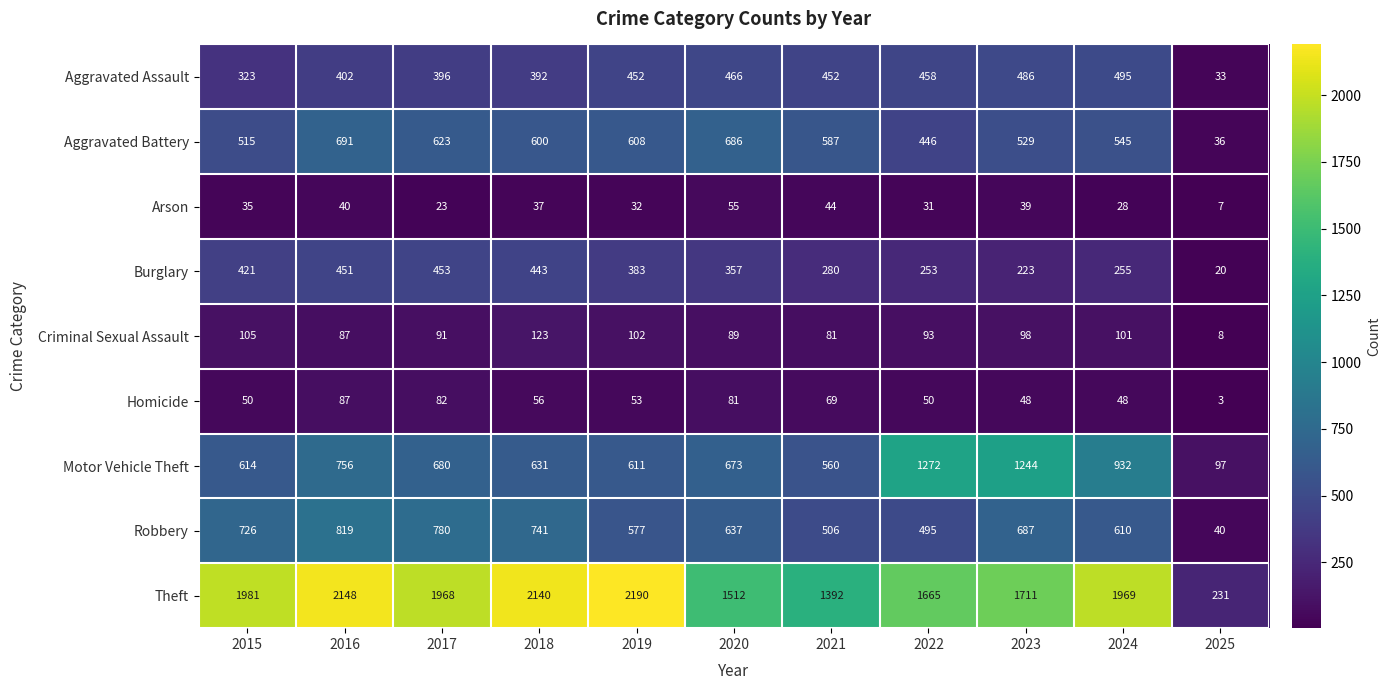

What is the sum of the Theft values at 2015 and 2017?

3949